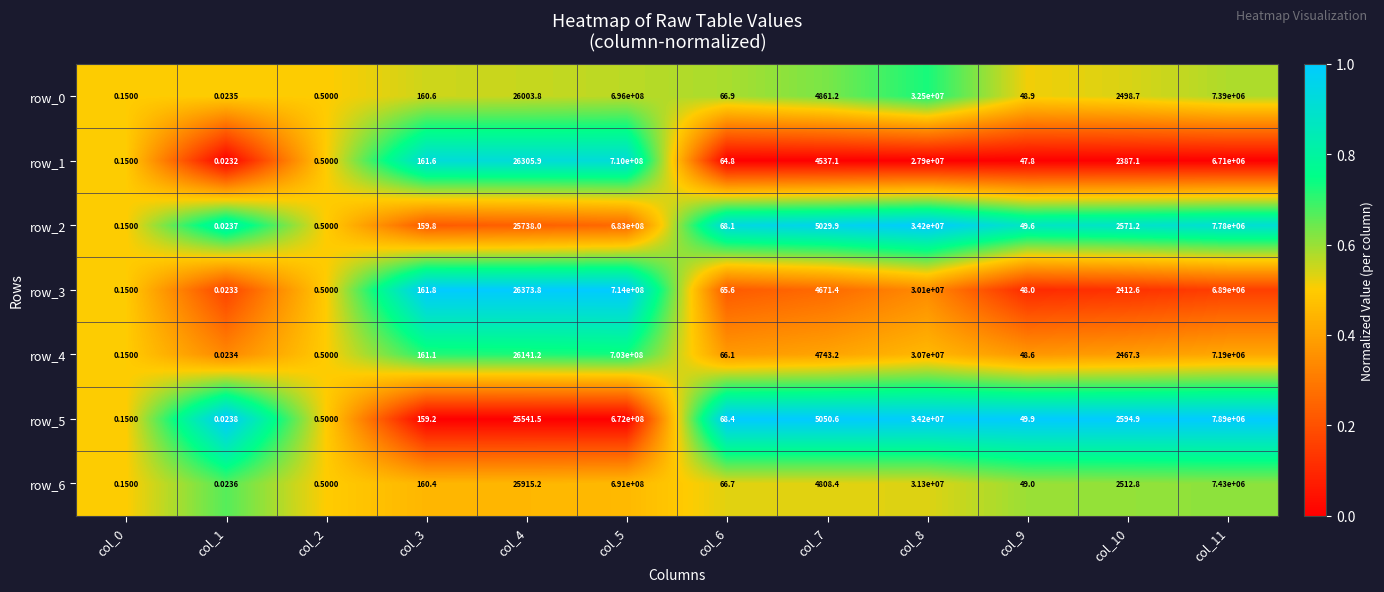

At how many categories does at least one series exceed 0?

12